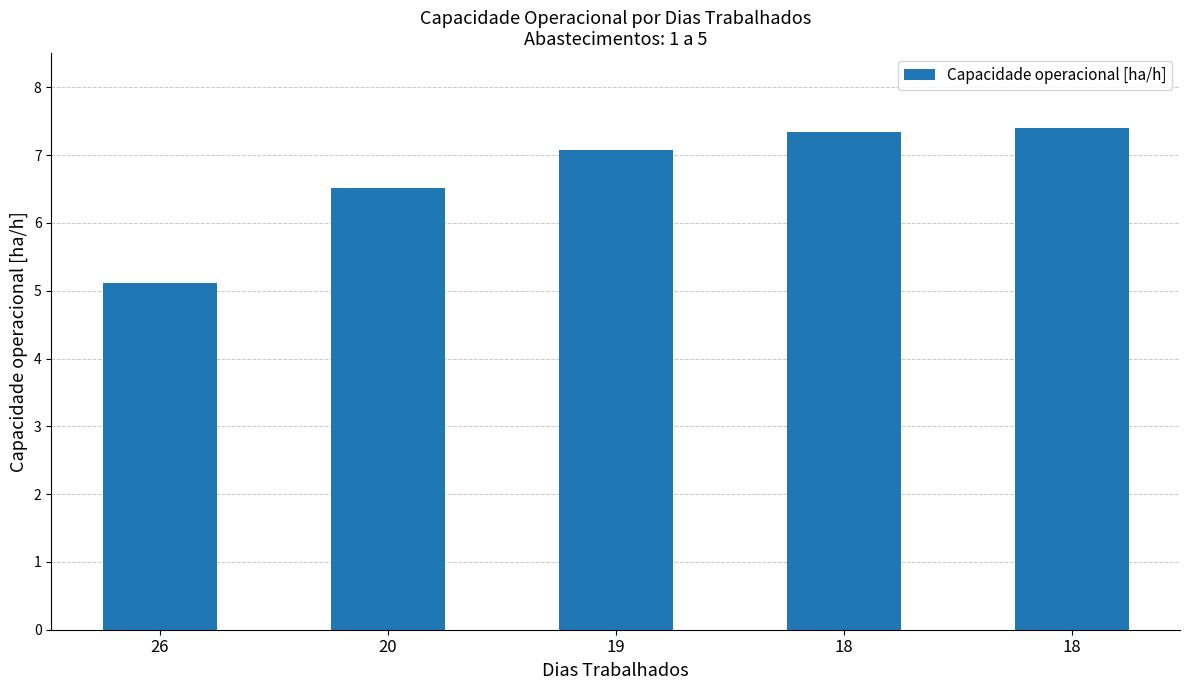

Which category has the highest value across all series?

18